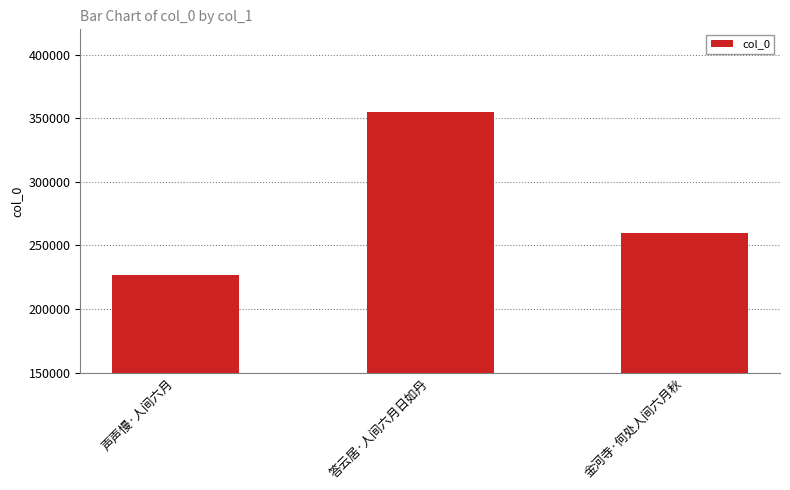

What is the label of the 3rd bar from the right?

声声慢·人间六月